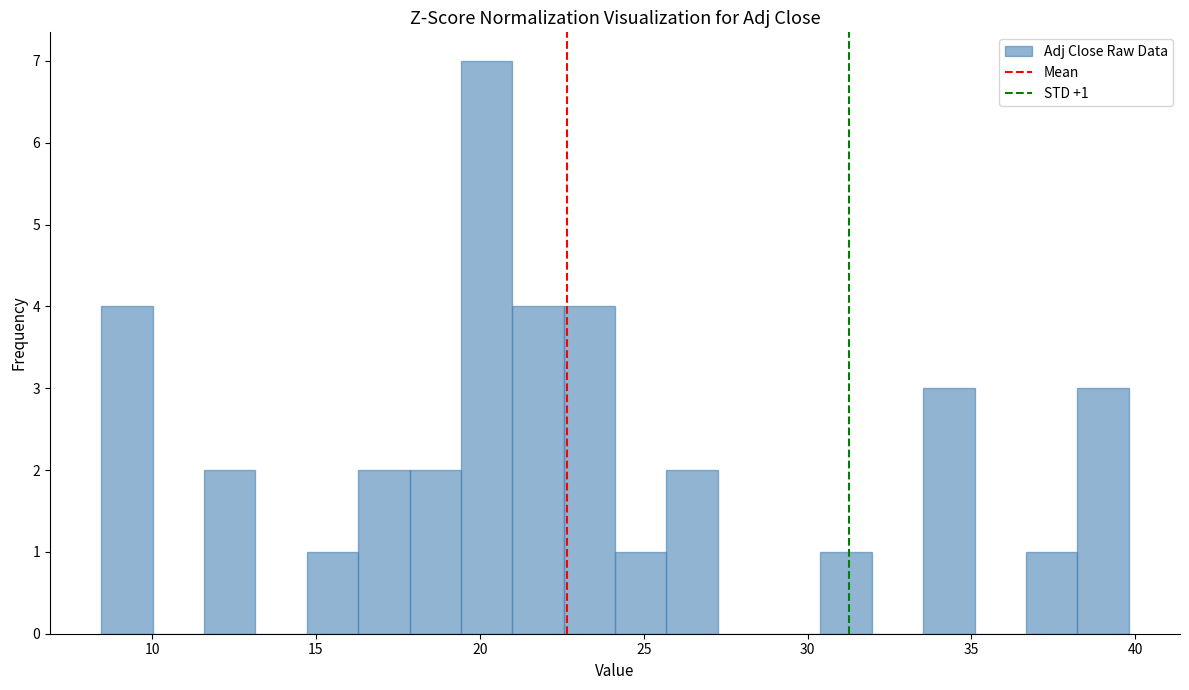

Read against the x-axis, roughly where is the centre of the tallest bar?

20.0